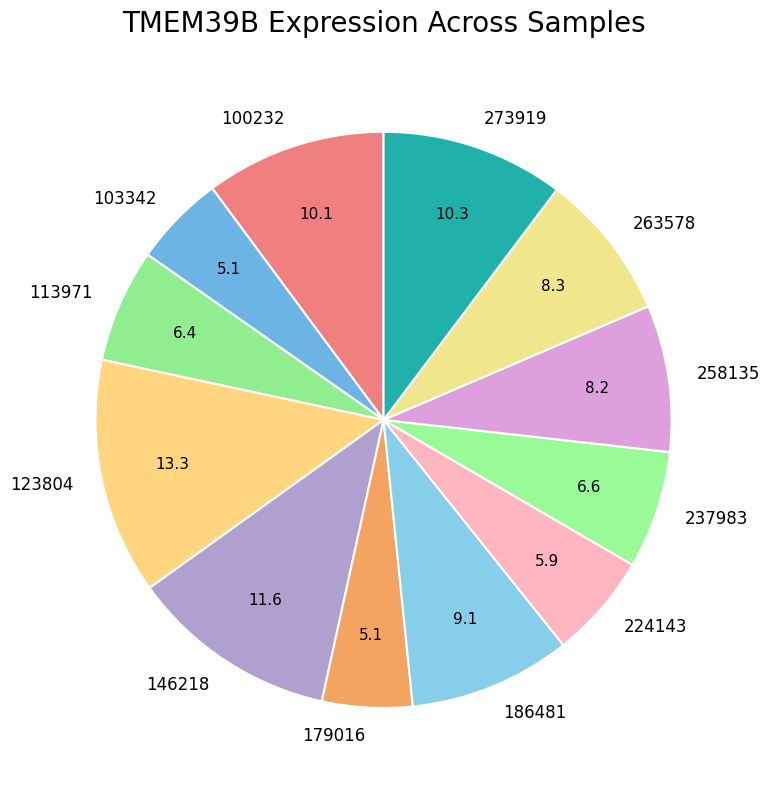

The 237983 slice represents 1% of the pie. True or false?

False